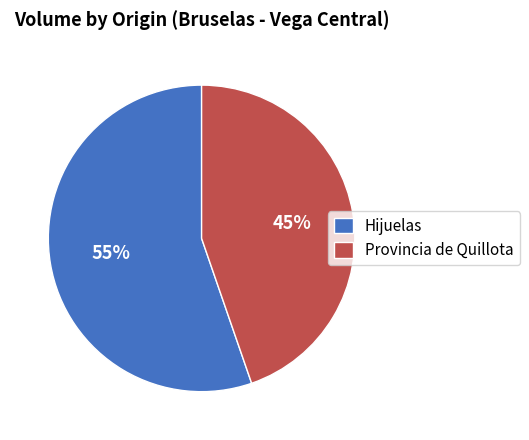

What is the largest slice in the pie chart?

Hijuelas